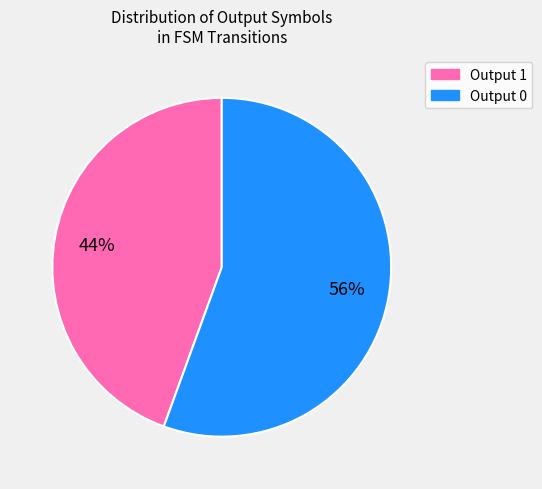

How many segments does this pie chart have?

2